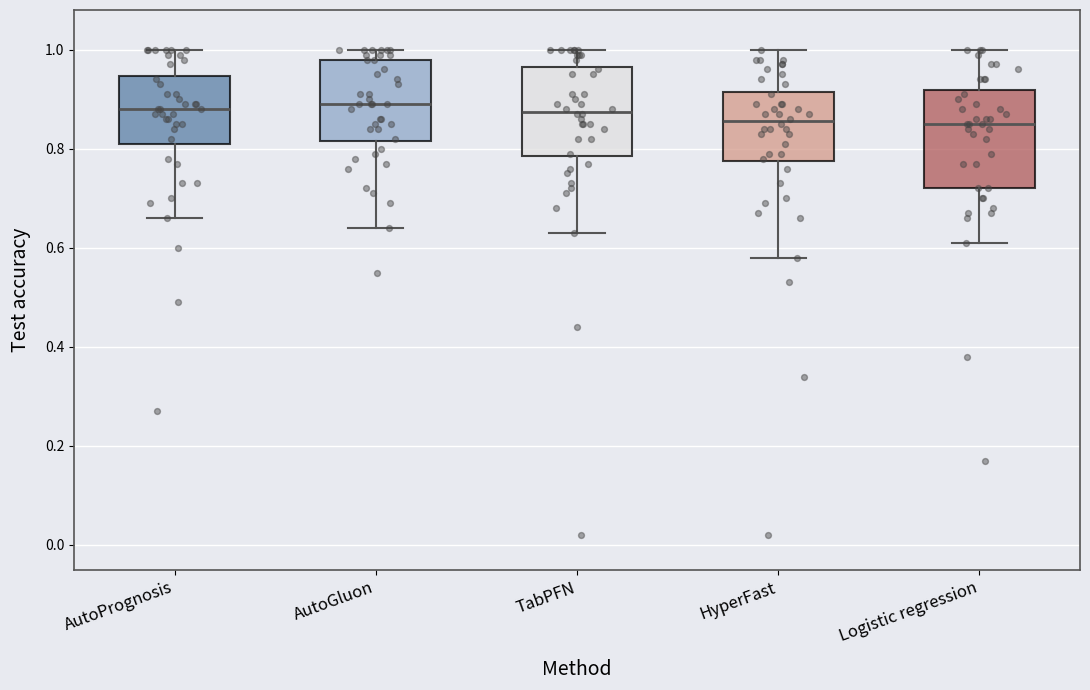

Reading left to right, transcribe this box plot: for each box, give where its median line is, the range the box spans, and where its two whiskers end, as read against the y-axis. The values are not printed on the chart, so give them approximately, as read against the axis.

AutoPrognosis: median 0.88, box 0.82 to 0.94, whiskers 0.66 to 1.00
AutoGluon: median 0.90, box 0.82 to 0.98, whiskers 0.64 to 1.00
TabPFN: median 0.88, box 0.78 to 0.96, whiskers 0.64 to 1.00
HyperFast: median 0.86, box 0.78 to 0.92, whiskers 0.58 to 1.00
Logistic regression: median 0.86, box 0.72 to 0.92, whiskers 0.62 to 1.00